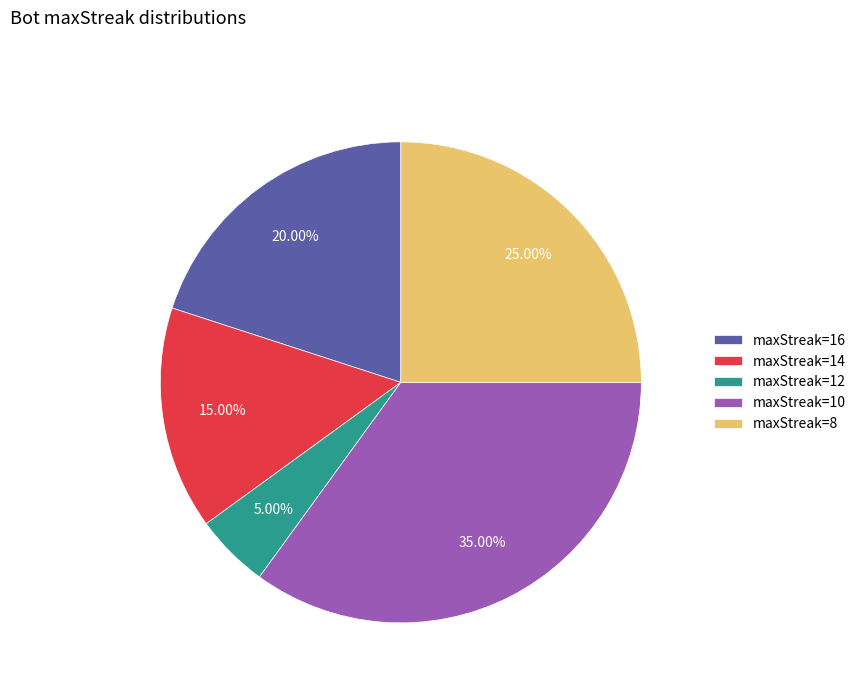

Which has a higher value, maxStreak=10 or maxStreak=8?

maxStreak=10